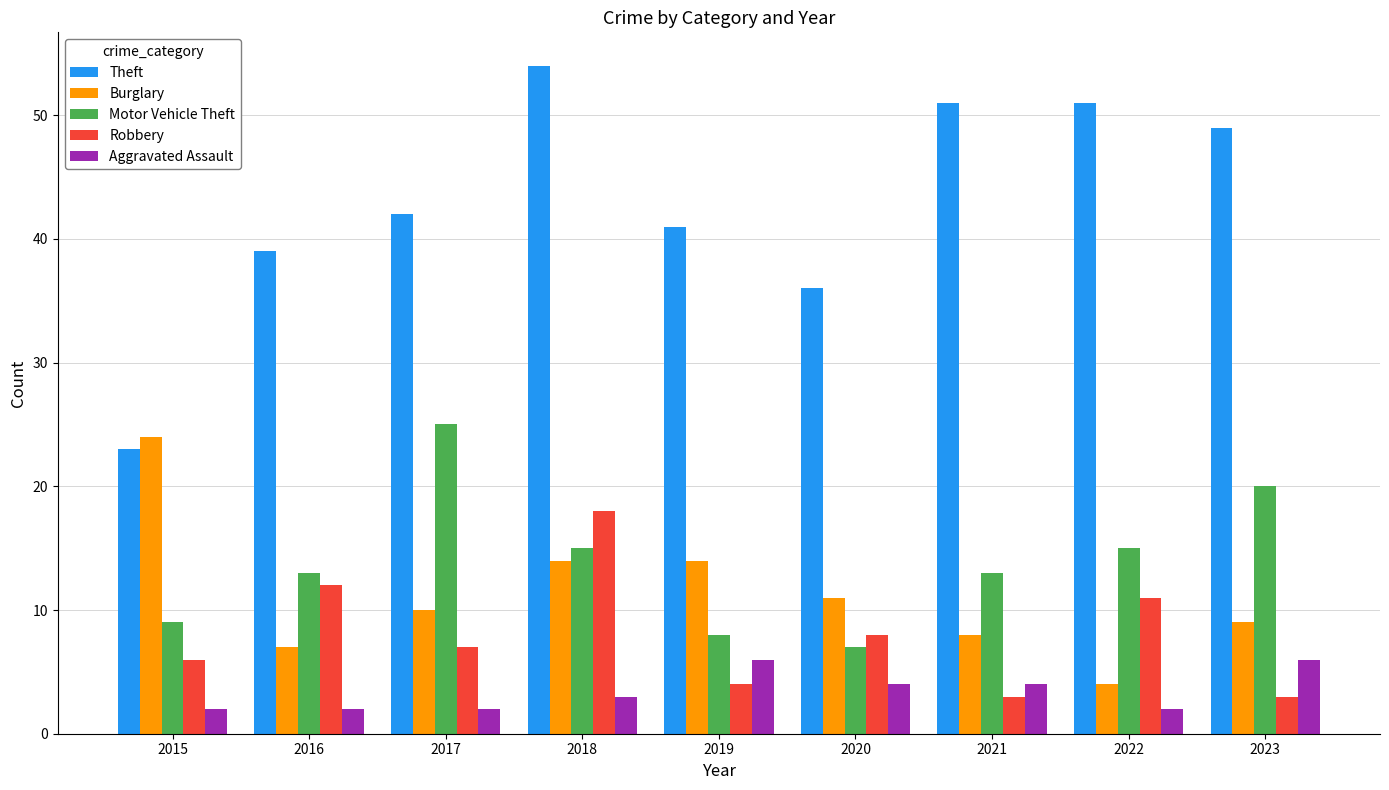

What is the average value of the Theft series?

43